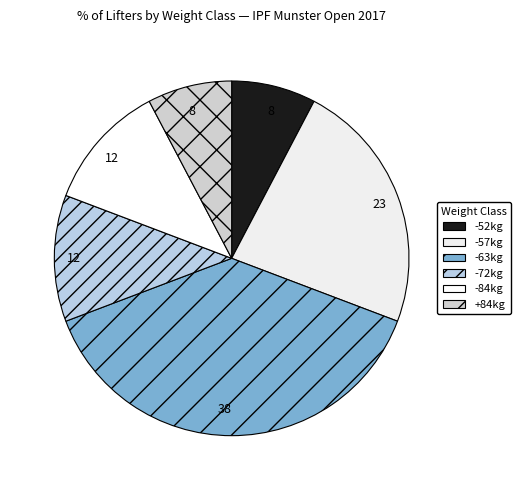

Does +84kg represent more than half of the total?

No